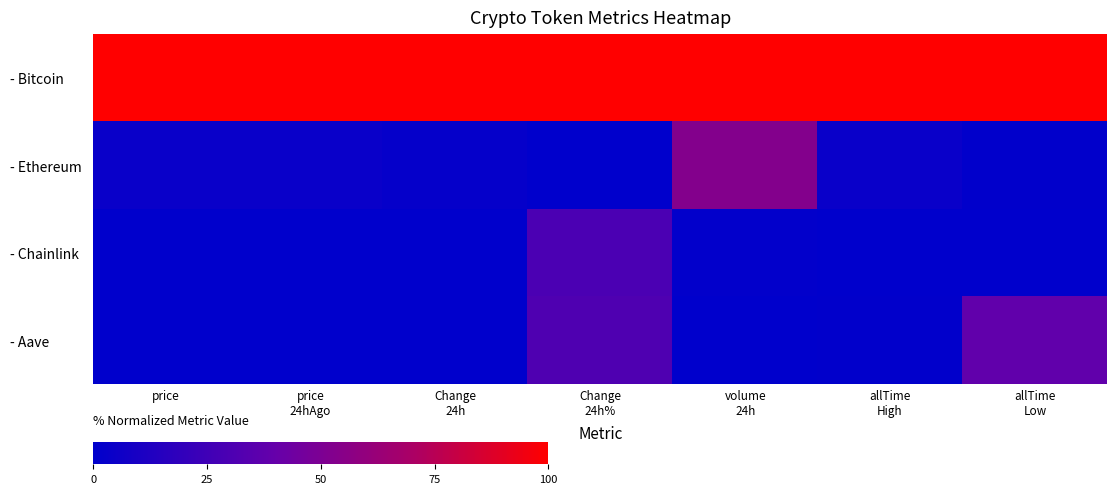

At how many categories does at least one series exceed 58?

7